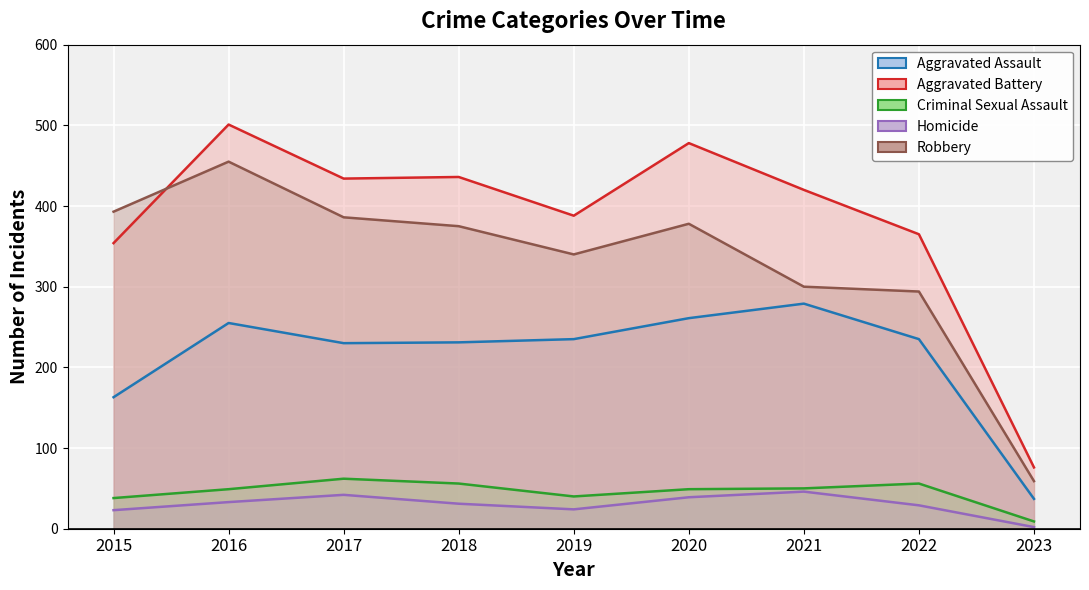

How many categories are shown in the chart?

9